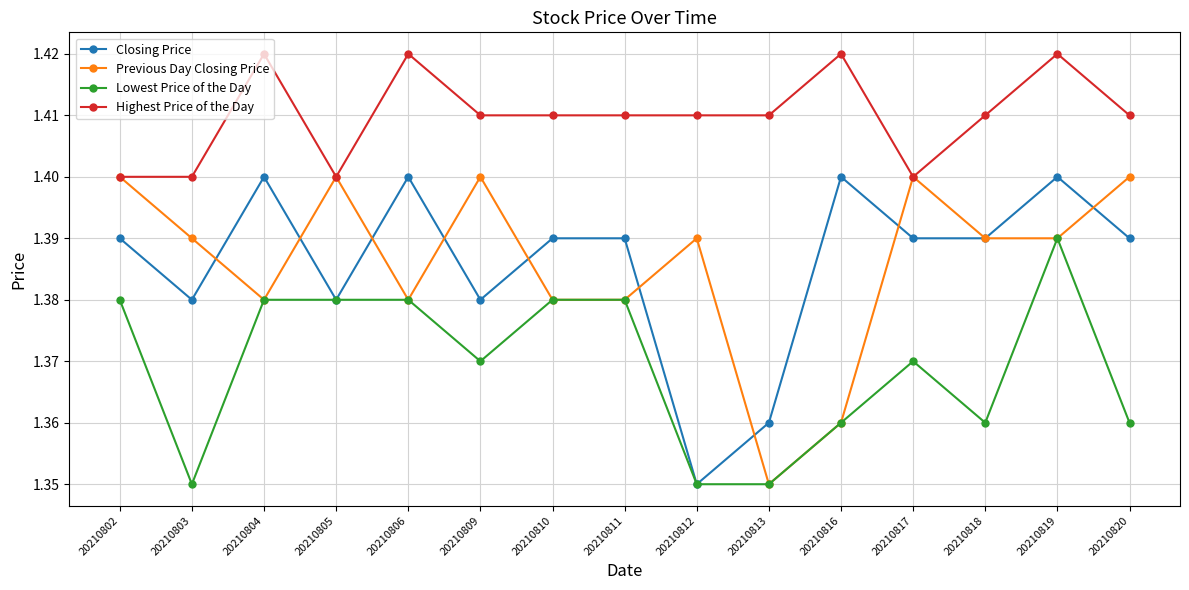

Is it true that Closing Price equals 0.6 at 20210802?

False